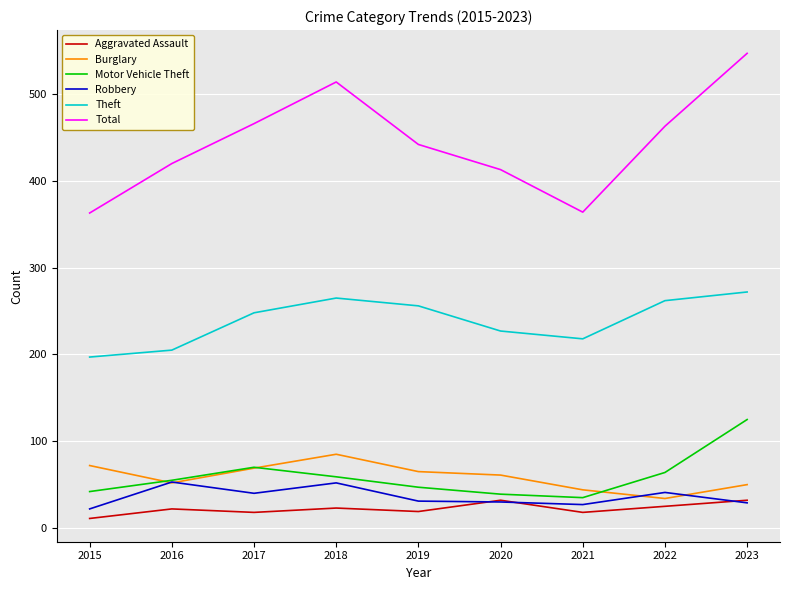

What value does the Burglary series have at 2018, to the nearest 5?

85